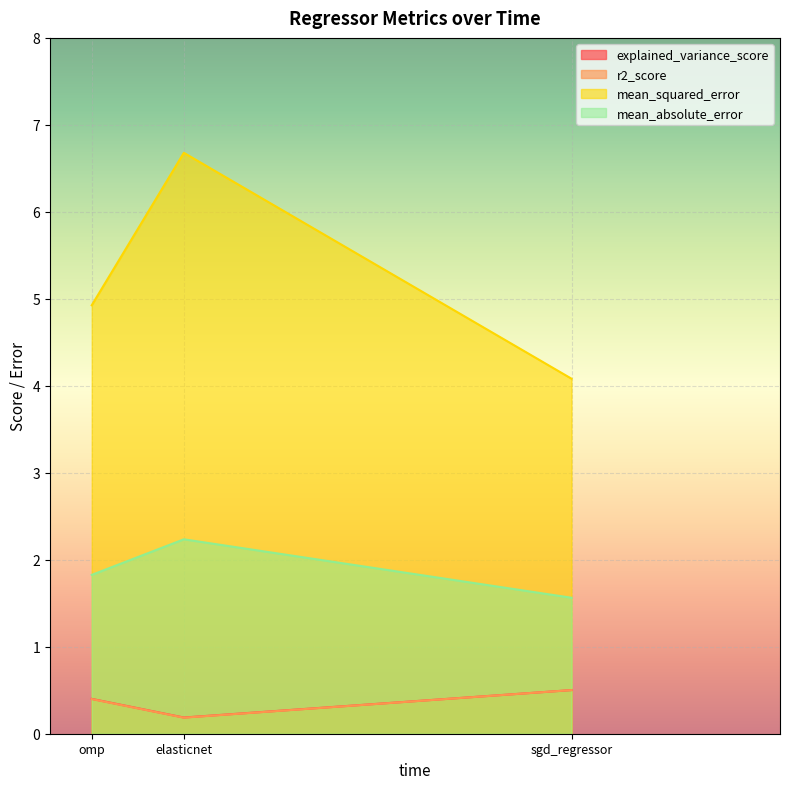

The mean_squared_error series shows 4.9 at omp. True or false?

True